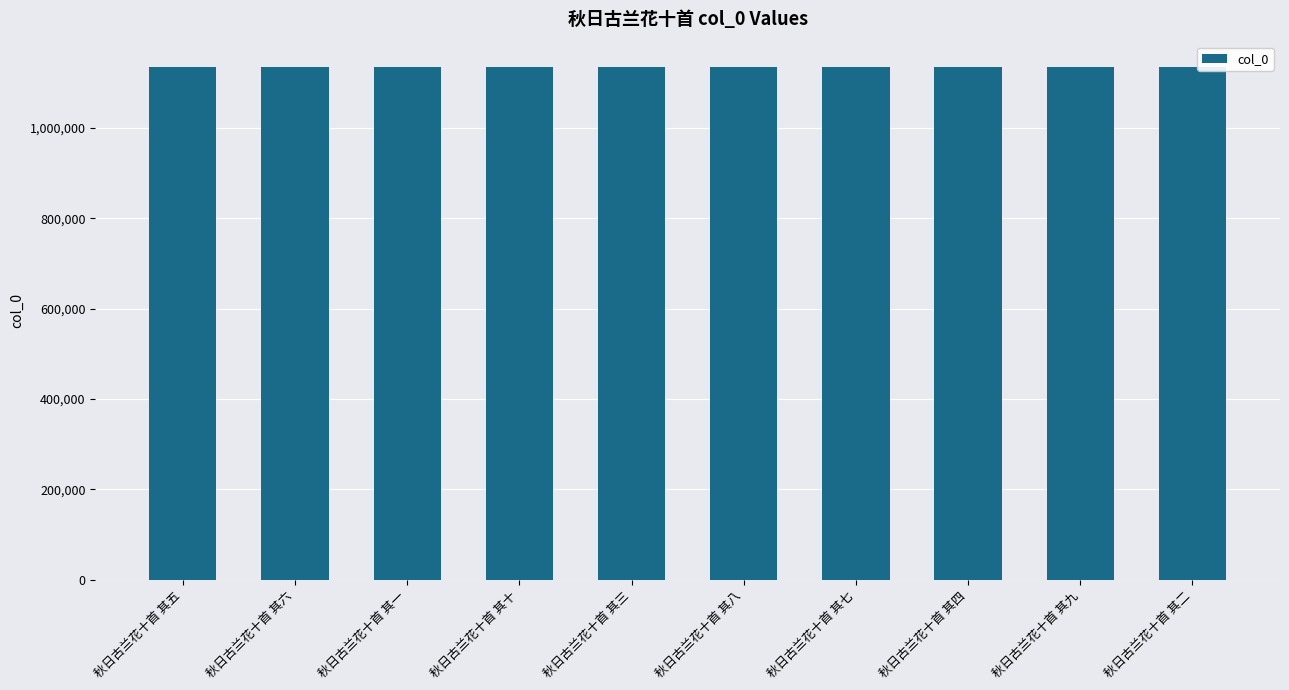

Approximately how many times larger is the value at 秋日古兰花十首 其八 compared to 秋日古兰花十首 其二?

1.0